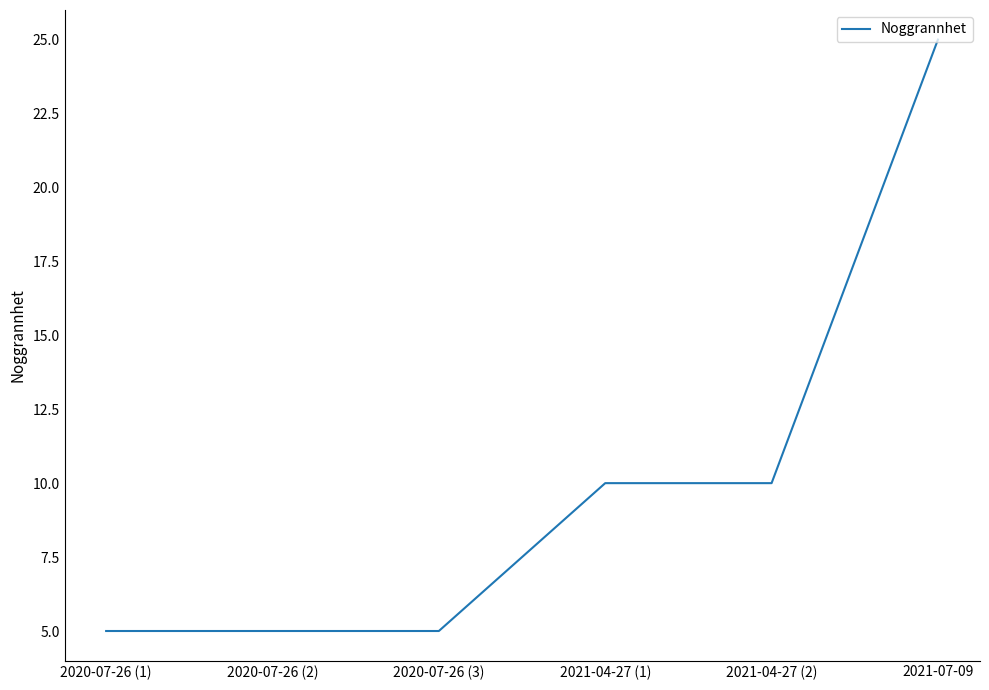

The value at 2021-04-27 (2) is 18. True or false?

False